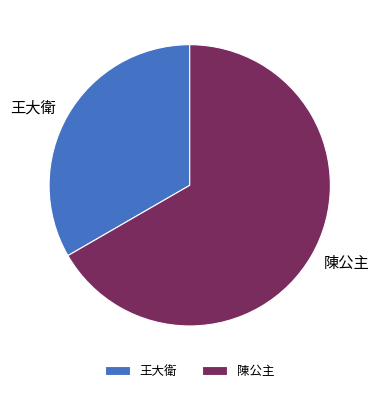

Is it true that 王大衛 is 25% of the pie?

False